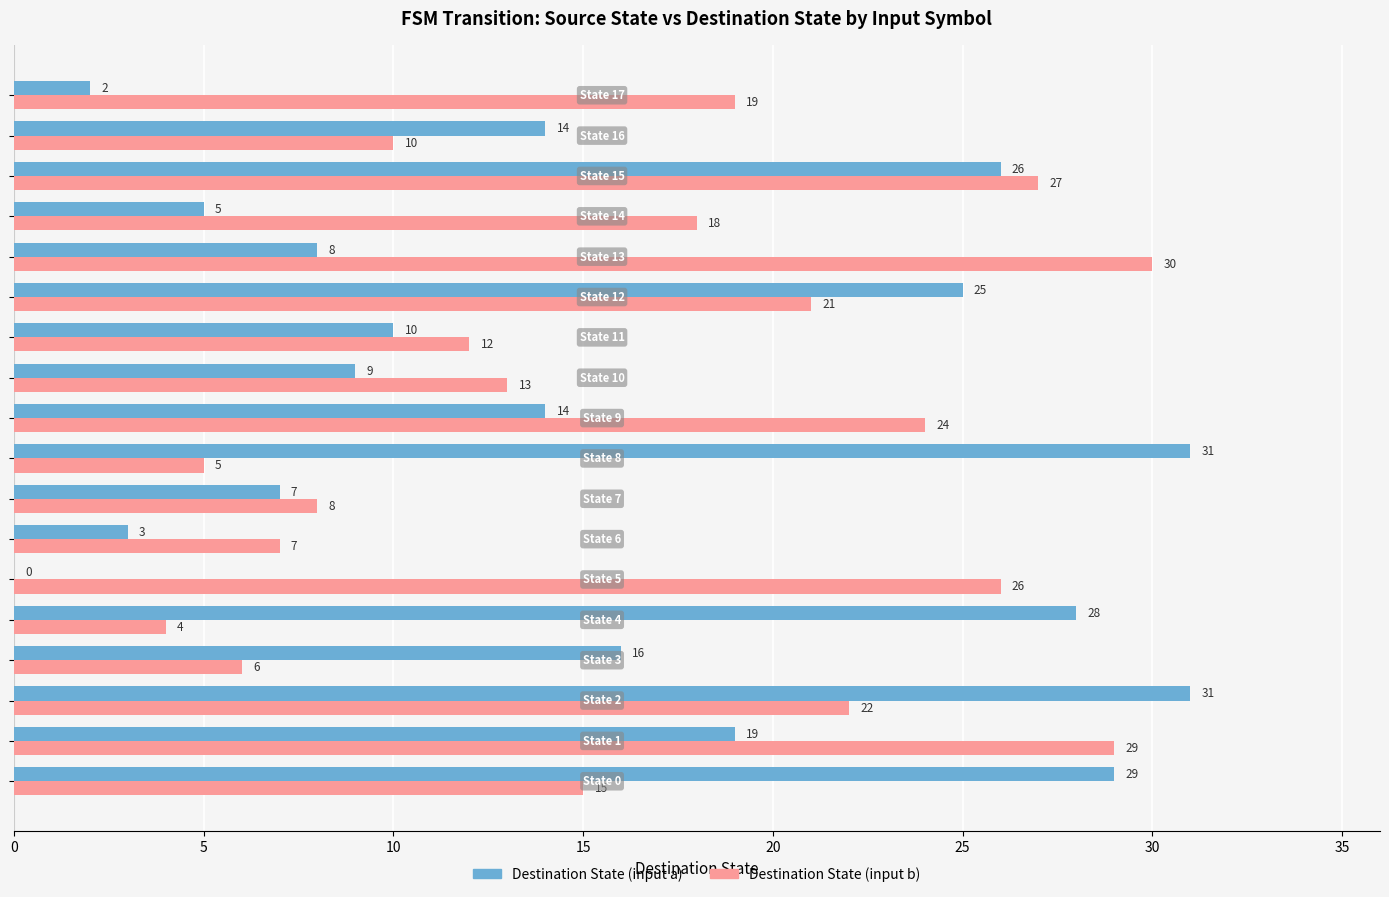

What is the sum of all Destination State (input b) values?

296